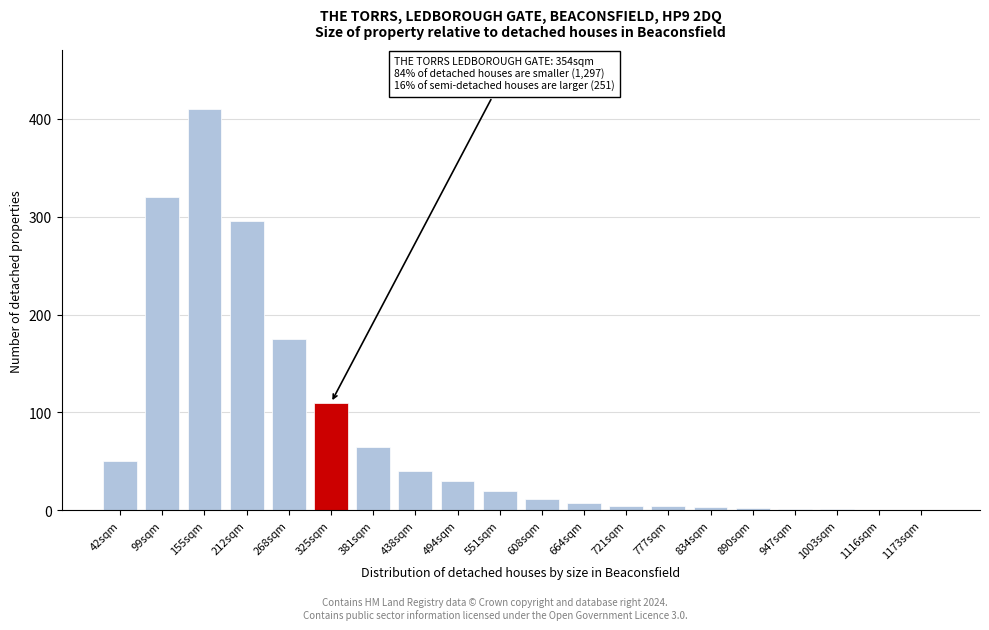

At which category does the chart reach its peak across all series?

155sqm